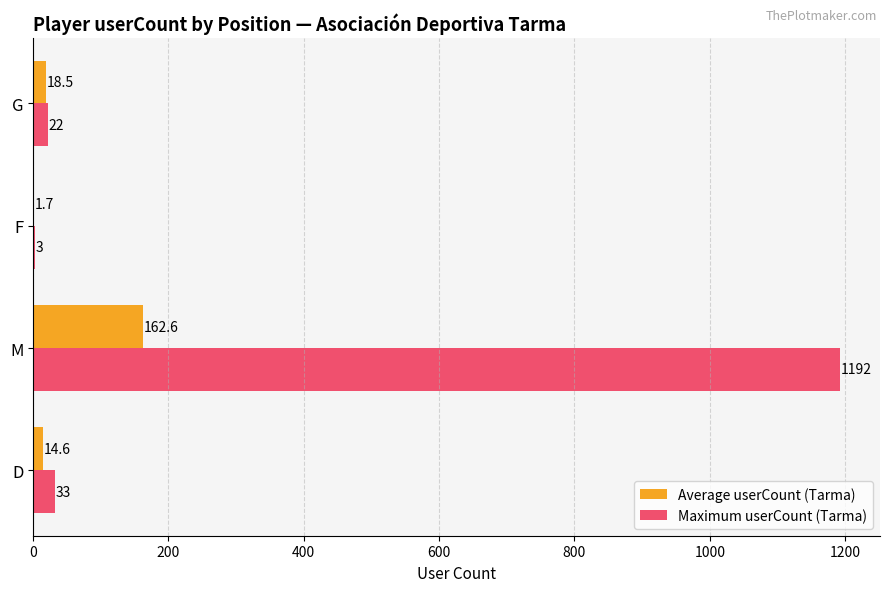

Which series changed the most between D and G?

Maximum userCount (Tarma)